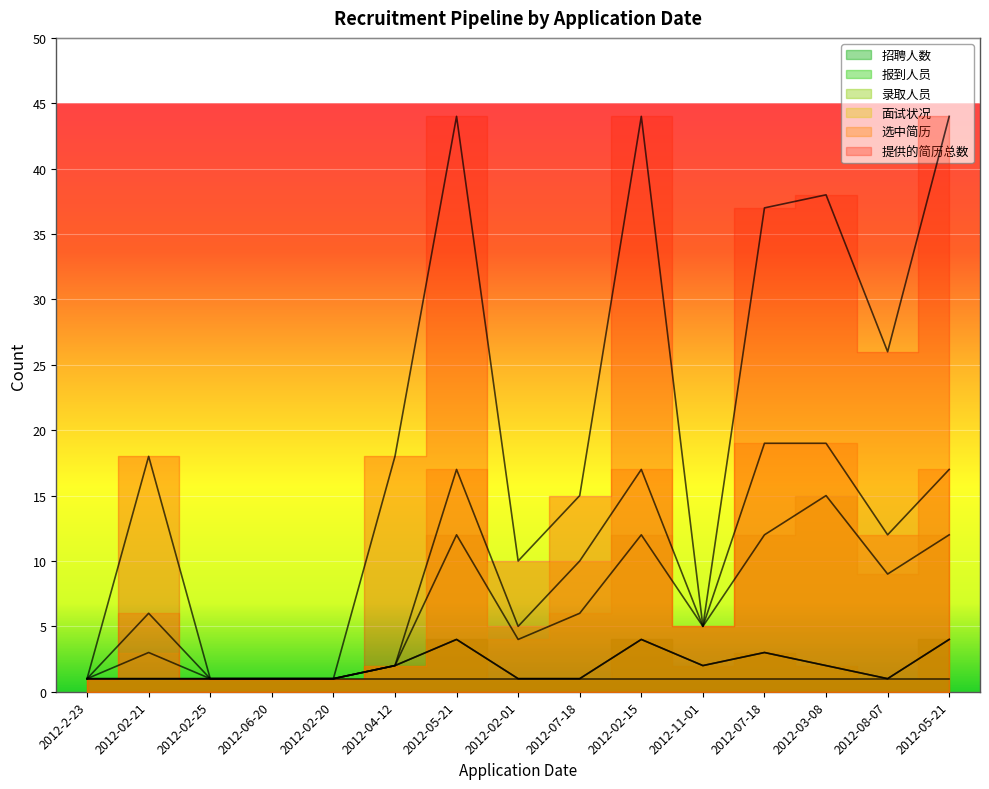

What is the highest value of the 录取人员 series?

4